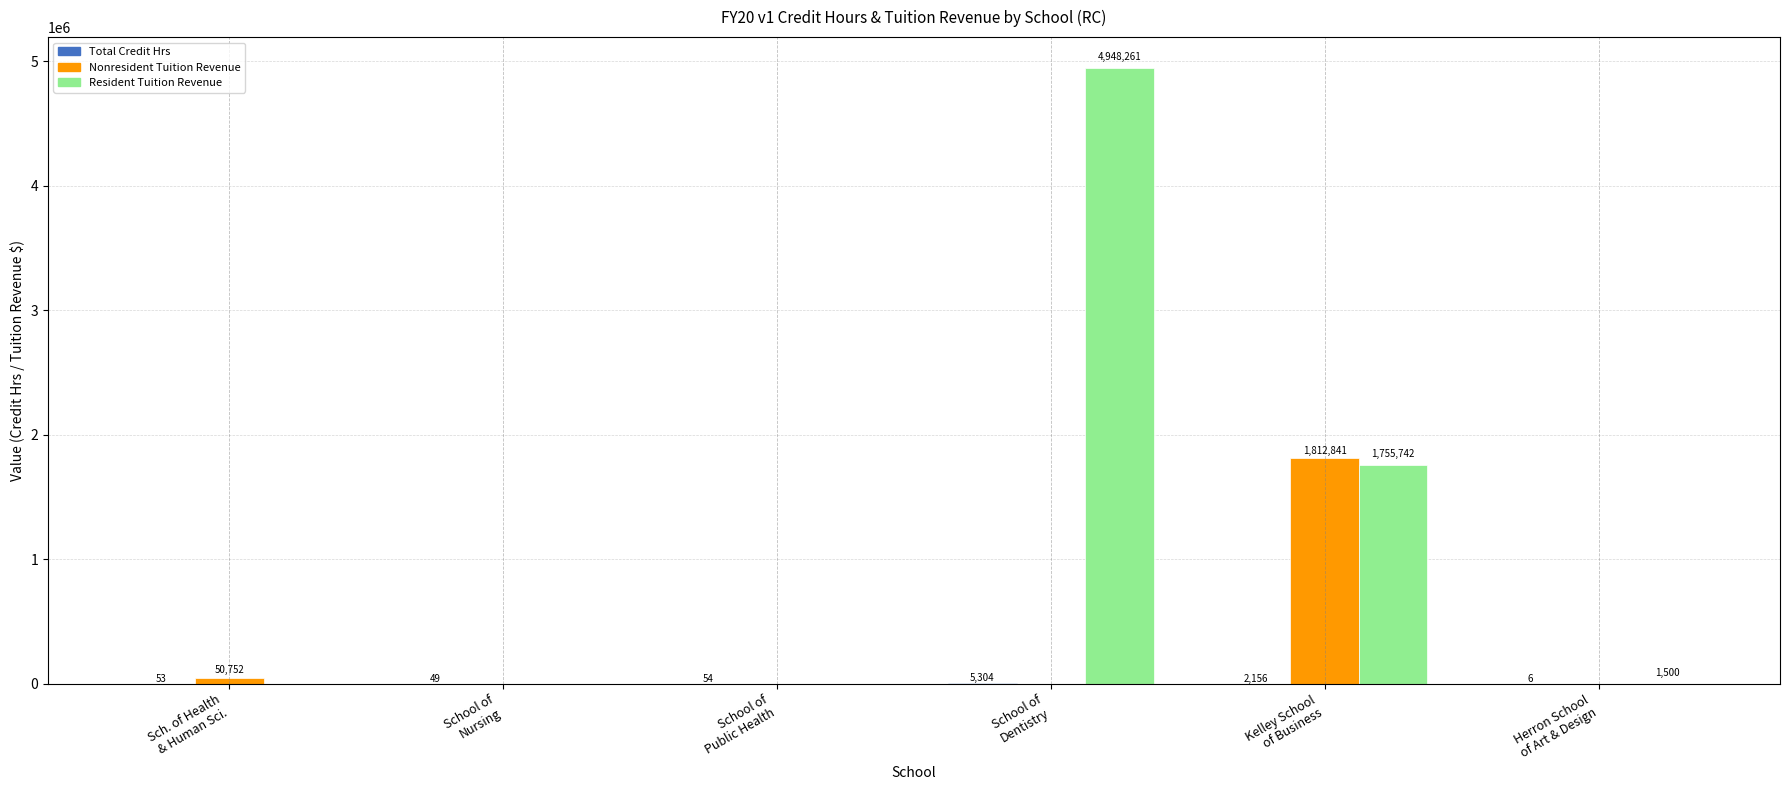

How many series are shown in this chart?

3